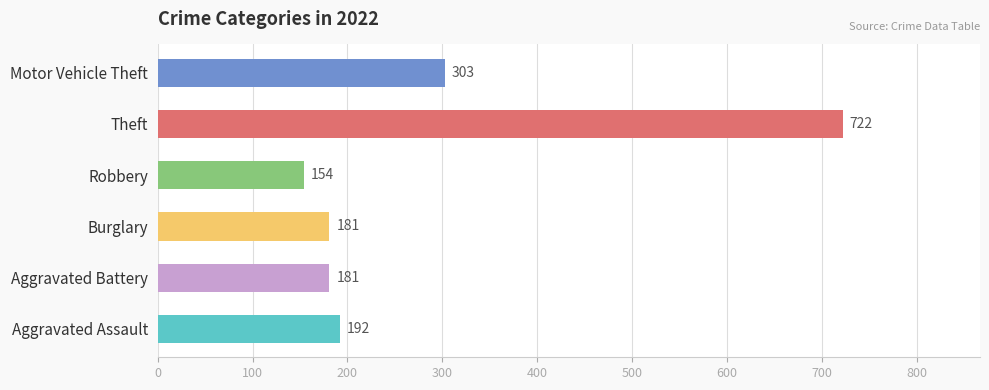

Is it true that the value at Motor Vehicle Theft is 303?

True